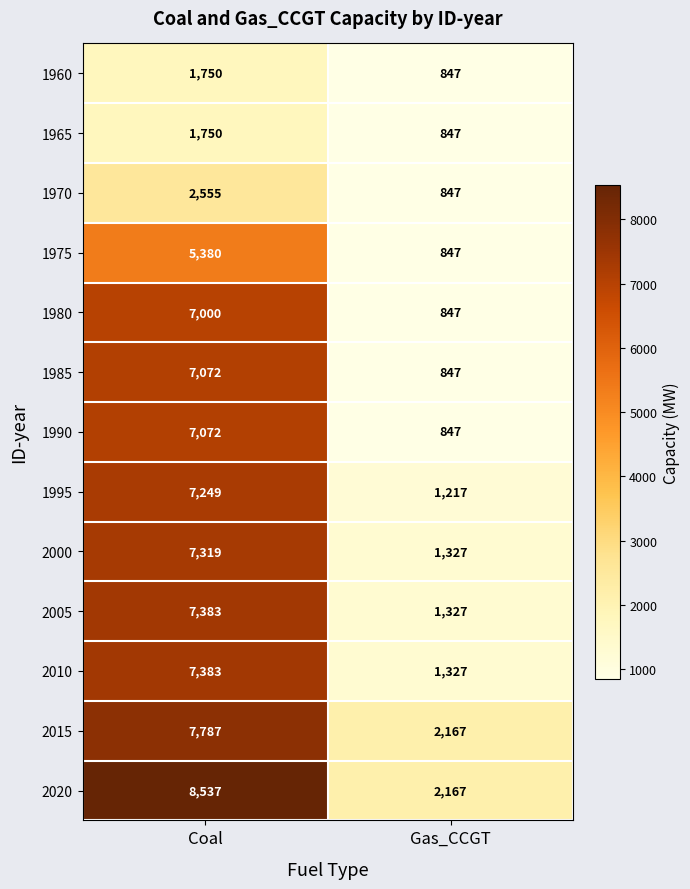

Which series has the widest spread of values?

2020